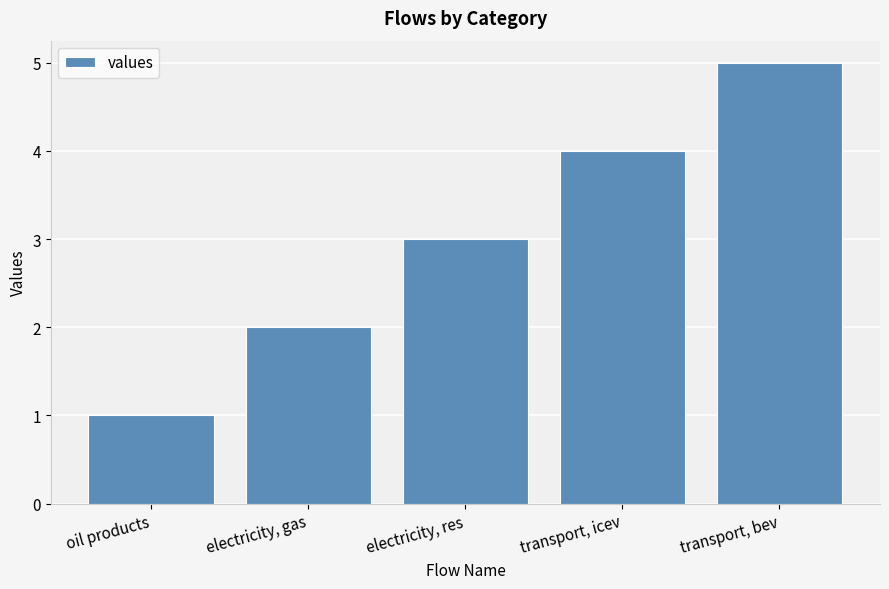

Rank the categories by value from highest to lowest.

transport, bev, transport, icev, electricity, res, electricity, gas, oil products